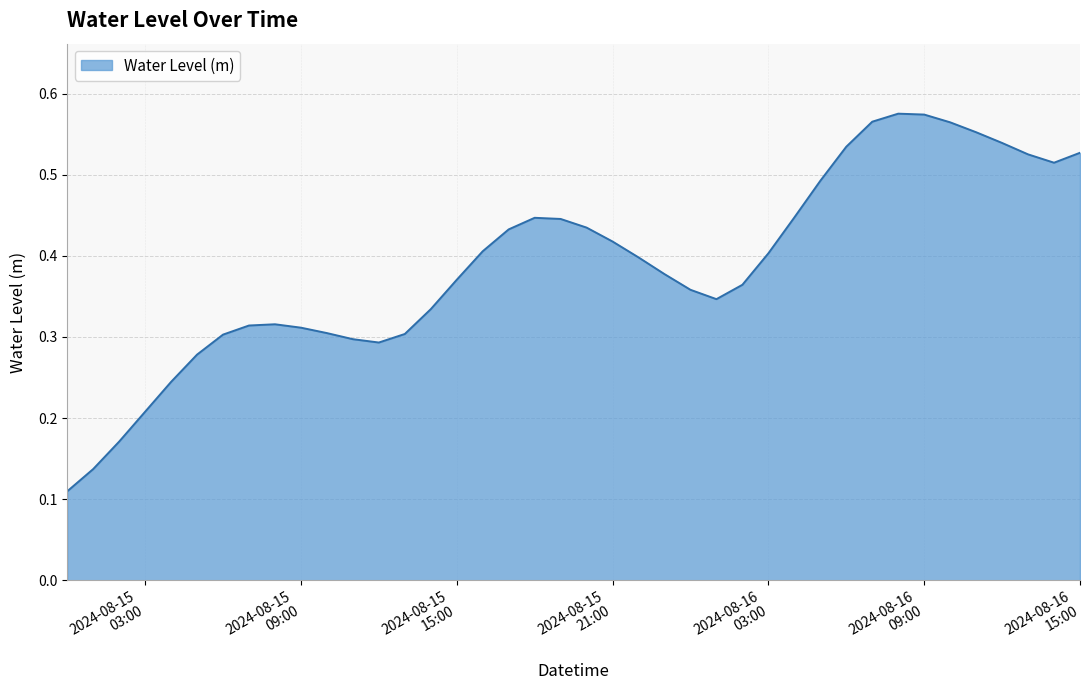

What is the sum of all values?

15.5